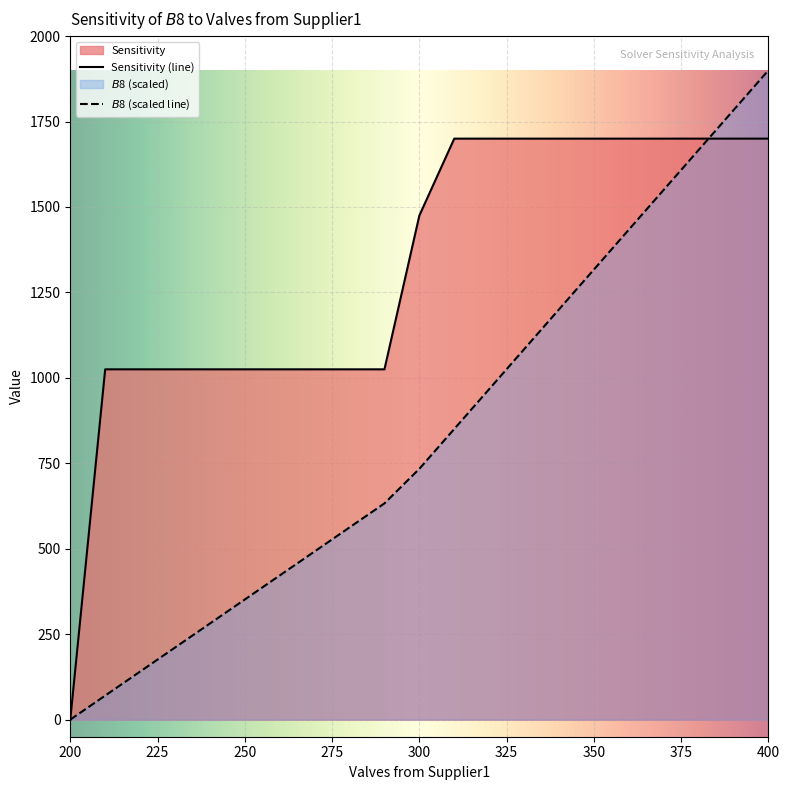

What value does the $B$8 series have at 400?

1900.0